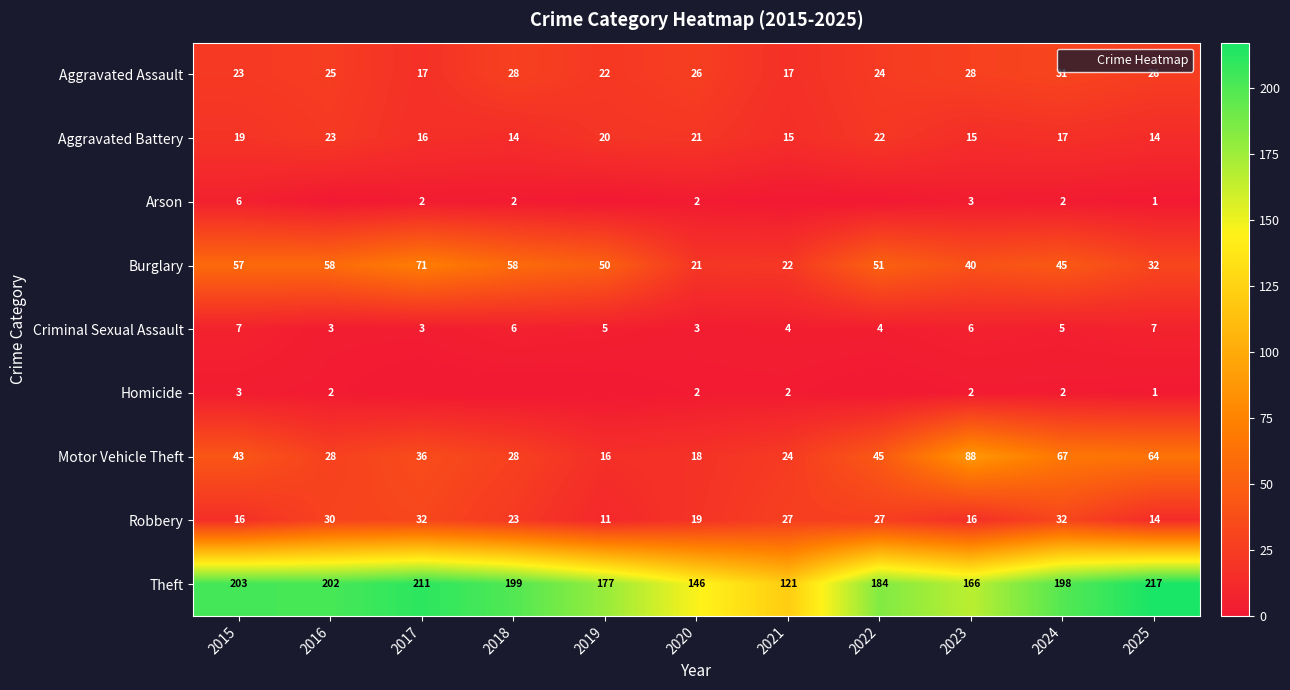

The Robbery series shows 14 at 2025. True or false?

True